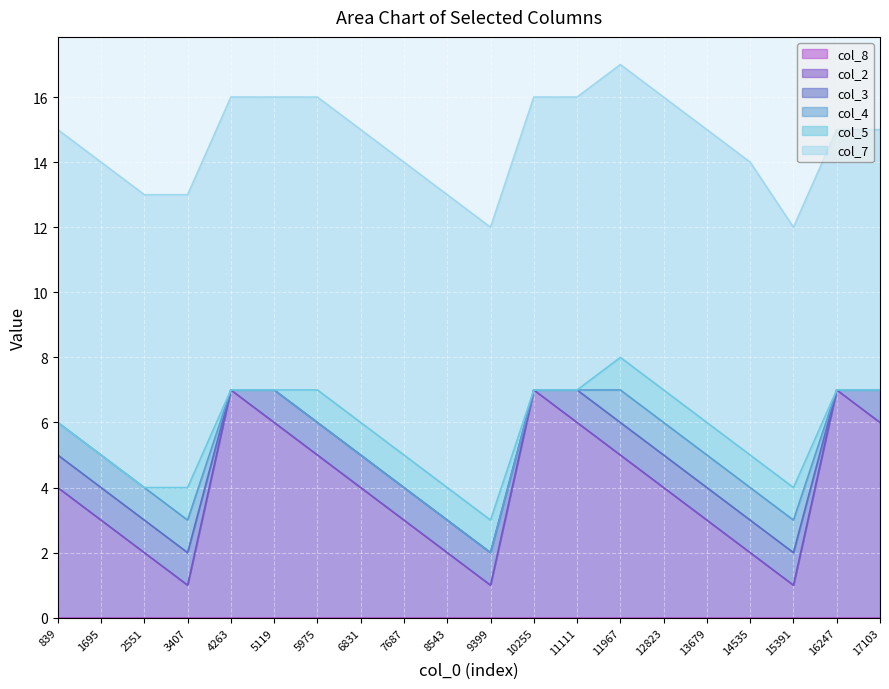

At how many categories does at least one series exceed 0?

20